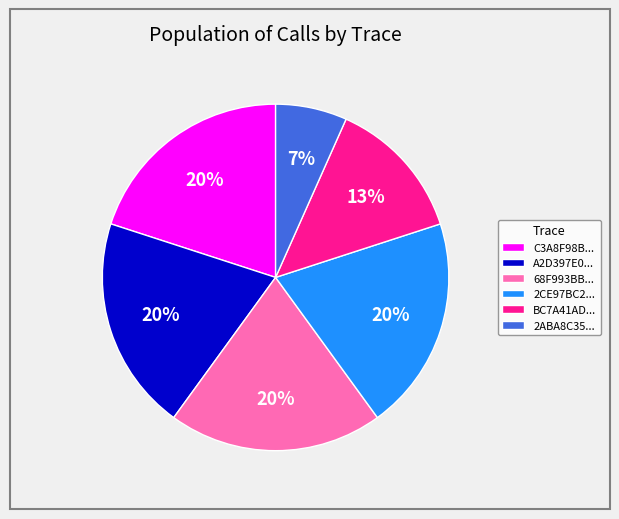

How many segments does this pie chart have?

6